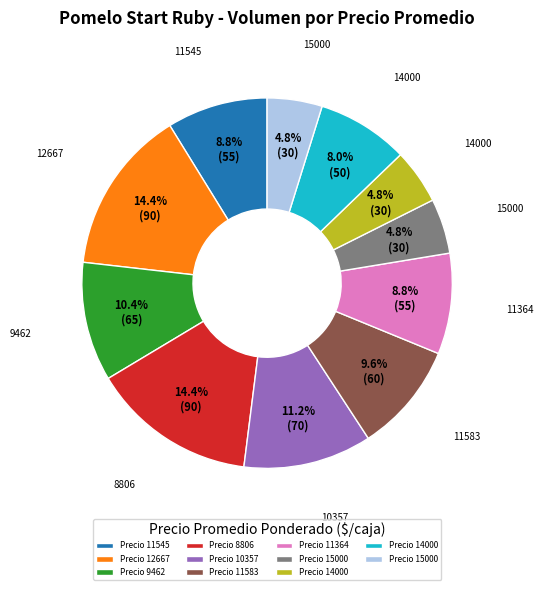

Is there any slice that represents more than half of the pie?

No